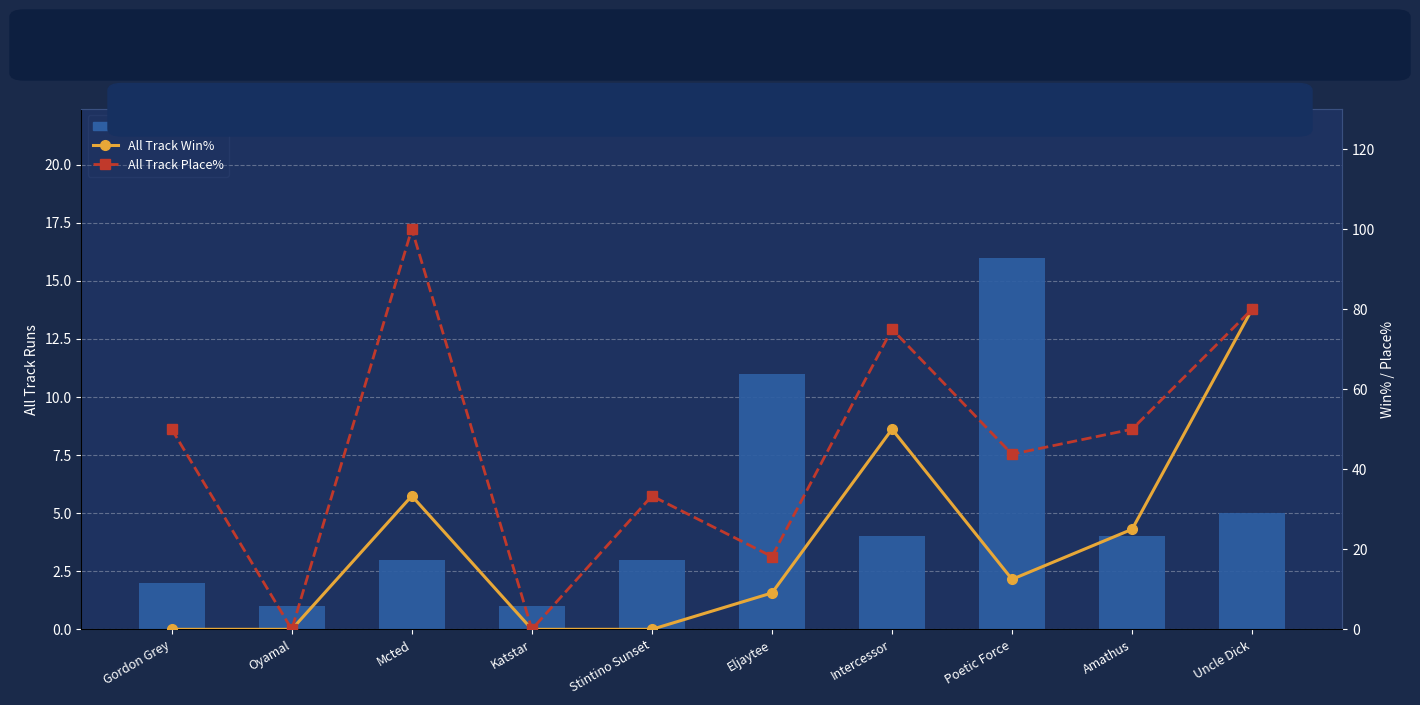

Reading right to left, transcribe all the data shown in this chart.

All Track Runs: 5.0	4.0	16.0	4.0	11.0	3.0	1.0	3.0	1.0	2.0
All Track Win%: 80.0	25.0	12.5	50.0	9.1	0.0	0.0	33.3	0.0	0.0
All Track Place%: 80.0	50.0	43.8	75.0	18.2	33.3	0.0	100.0	0.0	50.0